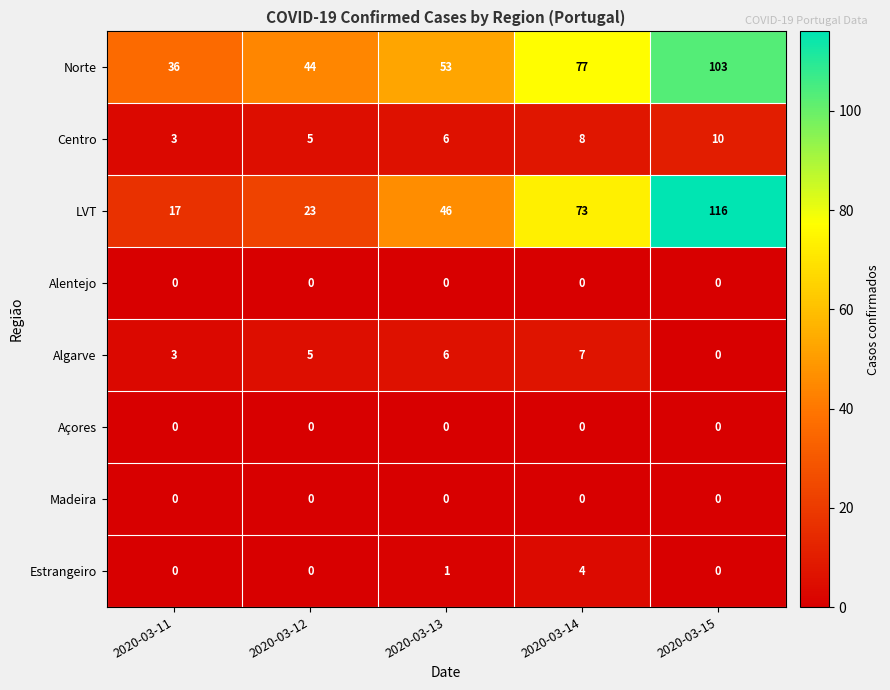

What is the difference between the maximum and minimum values in the Estrangeiro series?

4